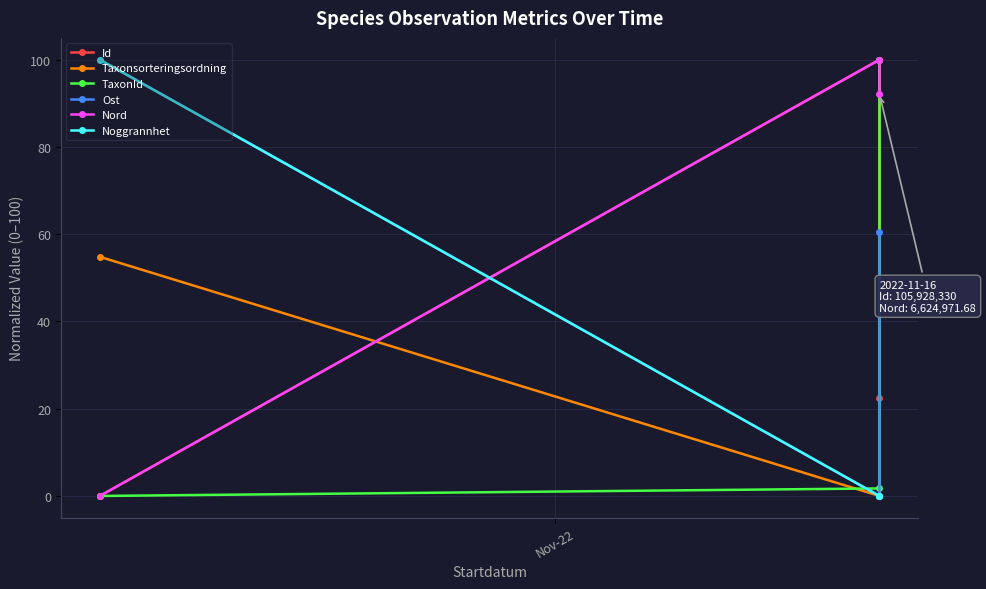

Is the value of Noggrannhet at Nov-22 greater than the value of Ost at 2?

Yes